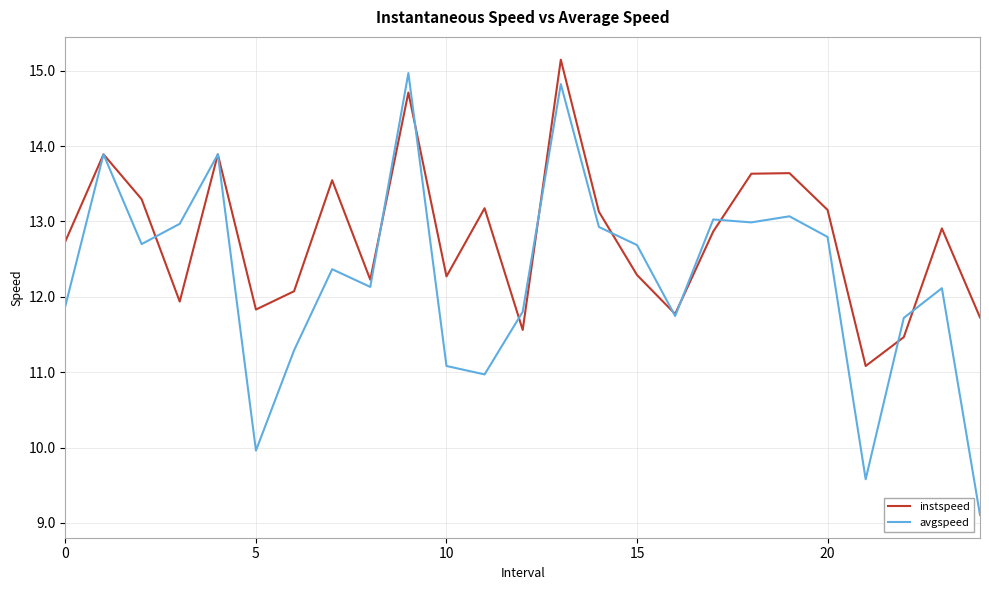

What is the maximum value for avgspeed?

15.0